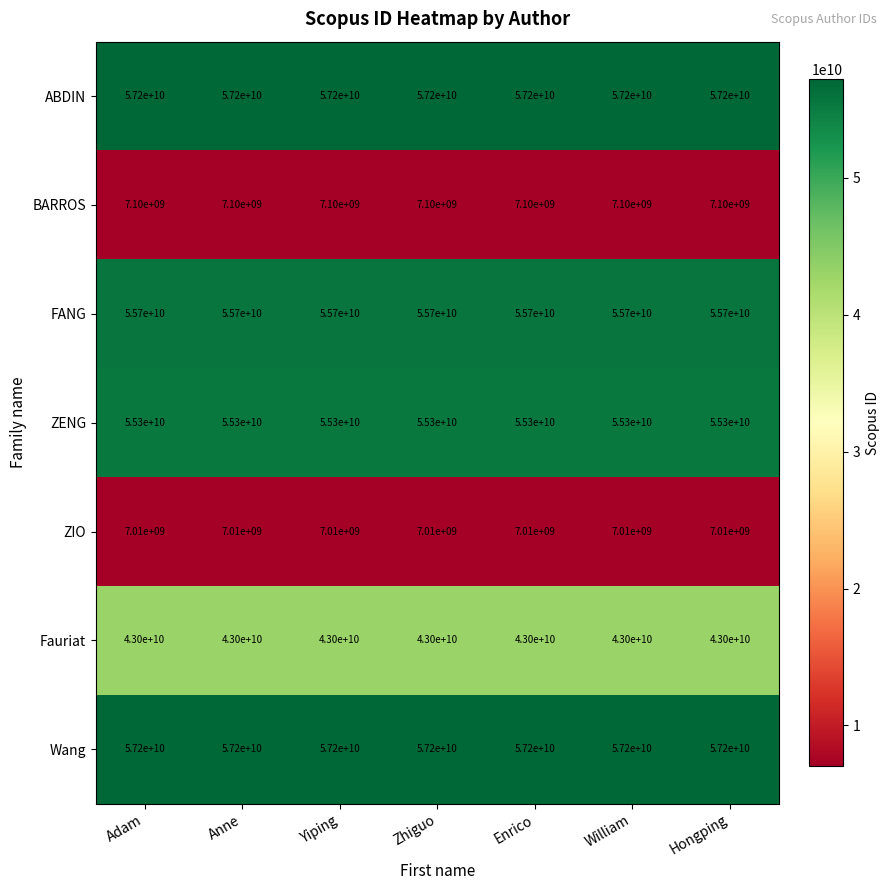

What is the spread (max minus min) of values at Hongping?

50190000000